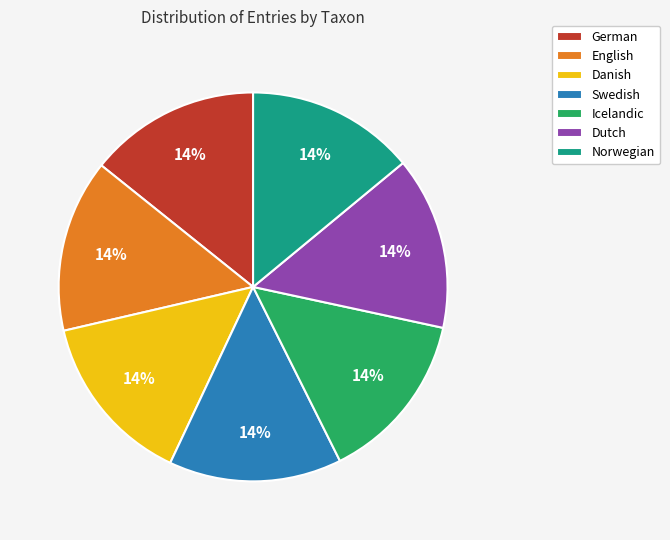

Do Norwegian and Danish together represent more than half of the pie?

No